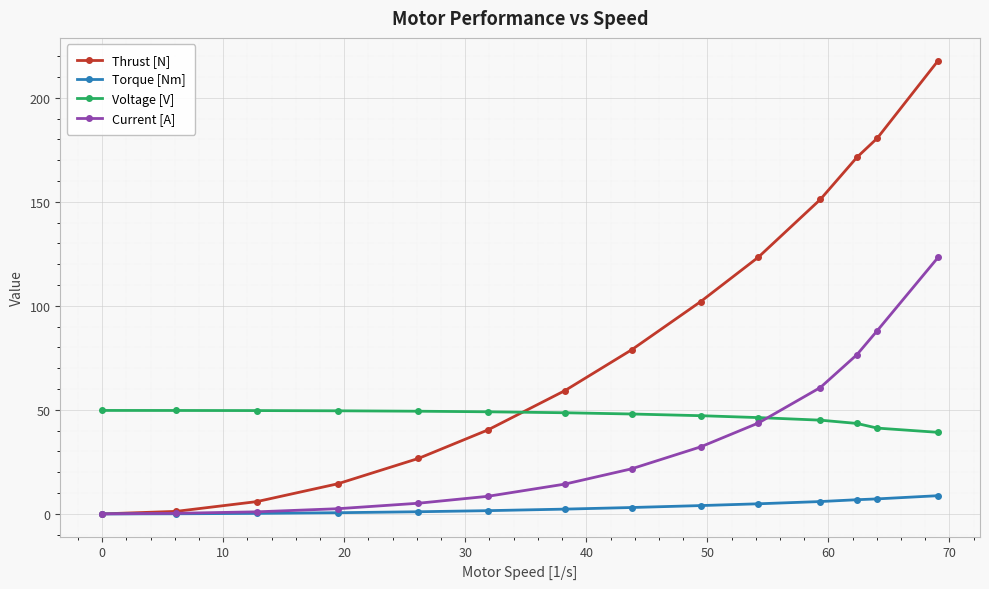

How many times do Thrust [N] and Voltage [V] cross each other?

1